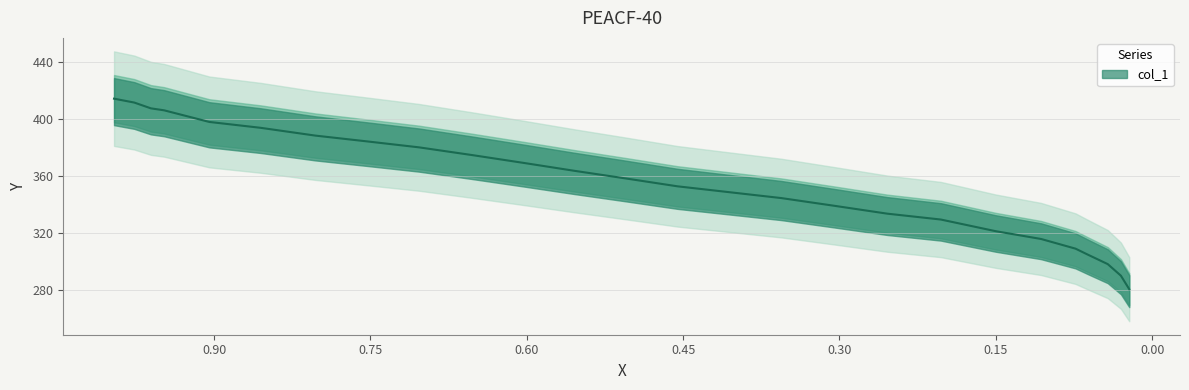

What is the sum of the values at 0.3558 and 0.8553?

738.6